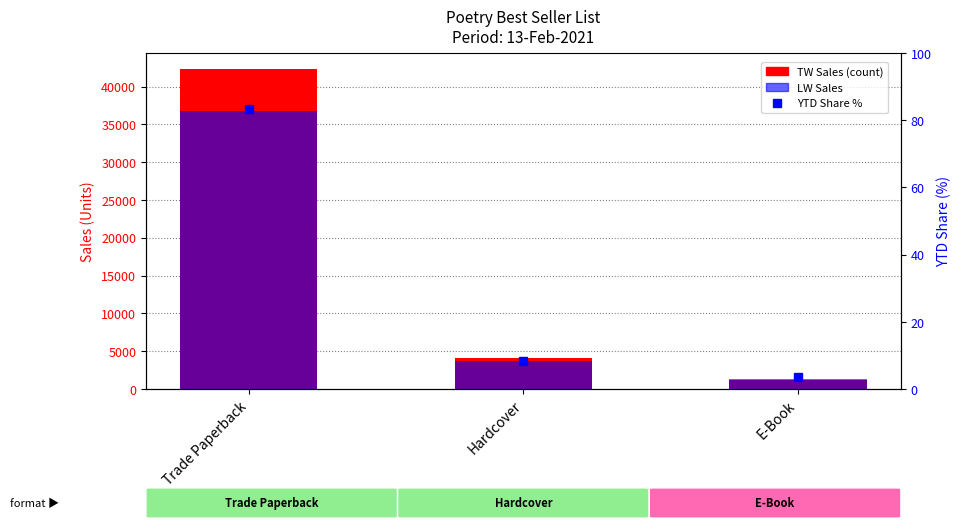

What is the value of the LW Sales bar at the 2nd from the left?

3653.0